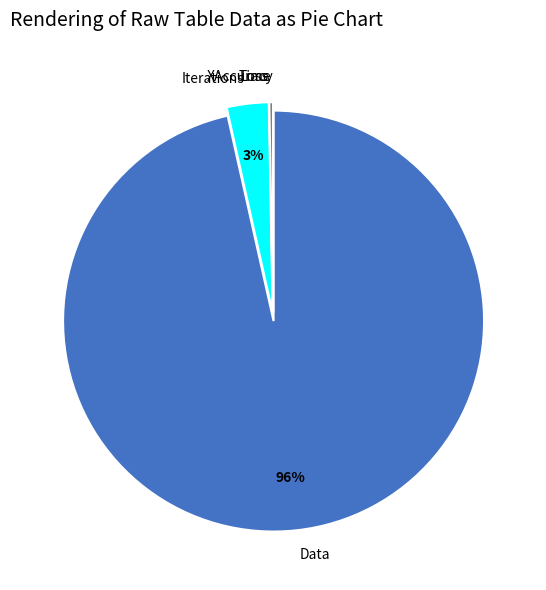

To the nearest percent, what is the difference between the Time and Iterations slice percentages?

3%